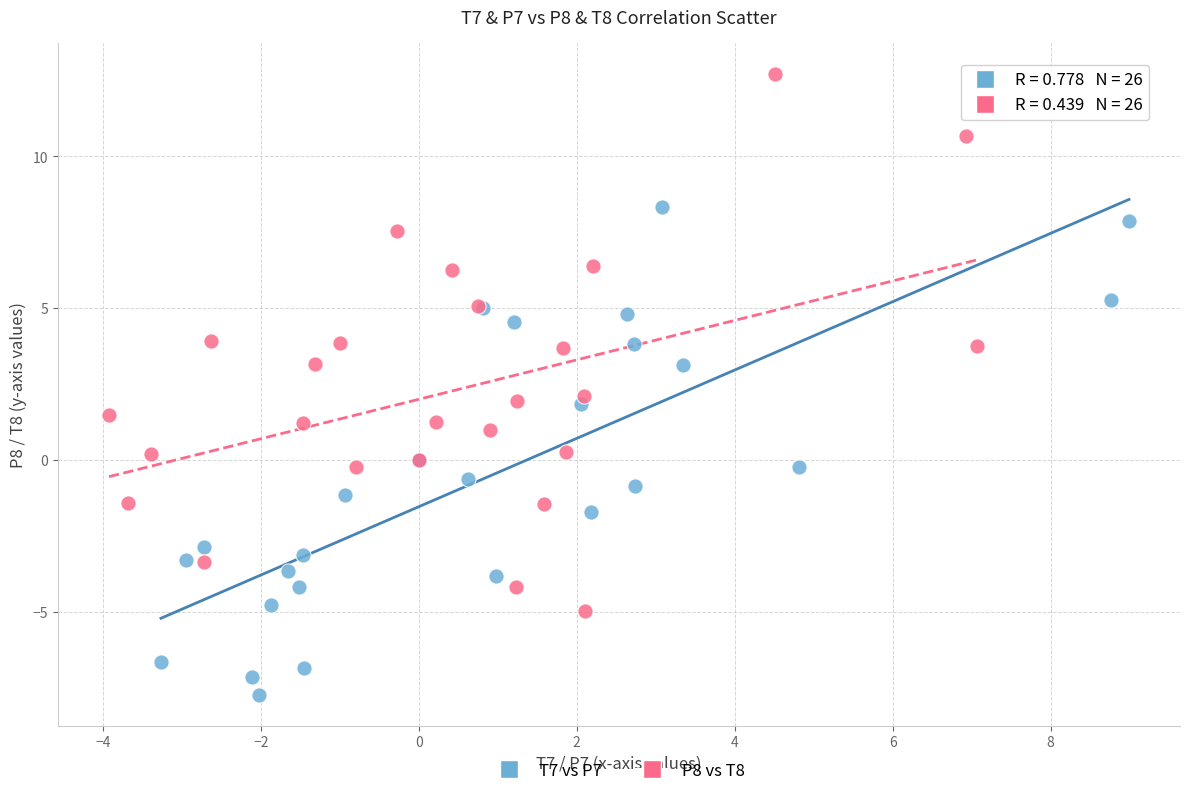

Which series contains the lowest Y value?

T7 vs P7